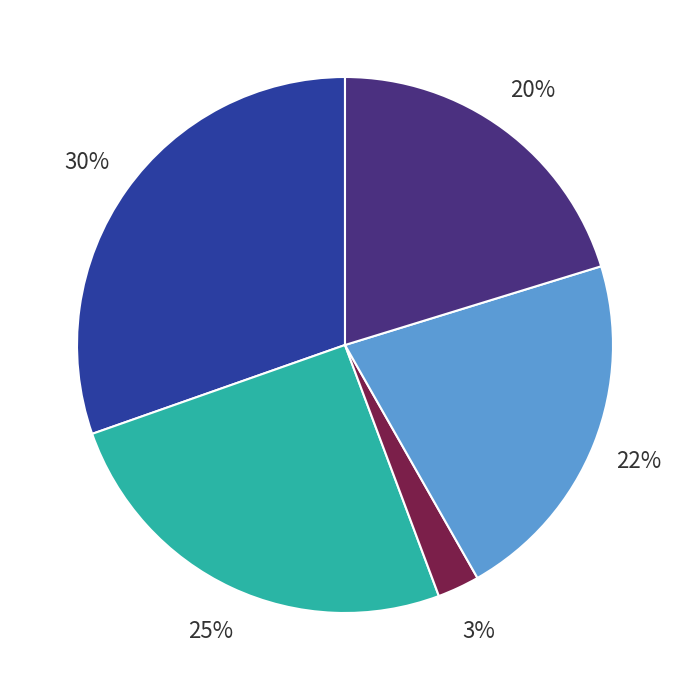

To the nearest percent, what is the average slice percentage?

20%